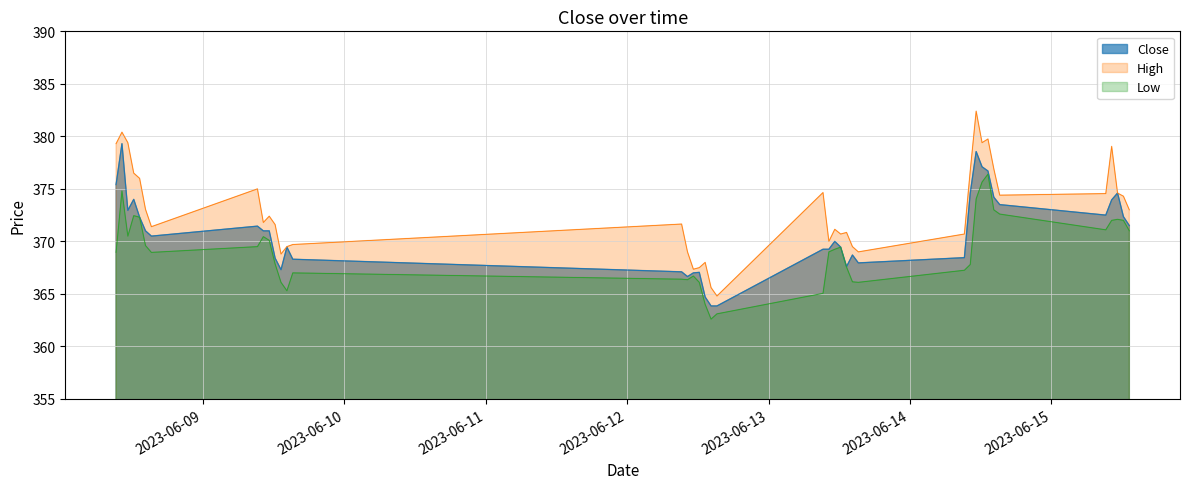

At how many categories does at least one series exceed 370?

28